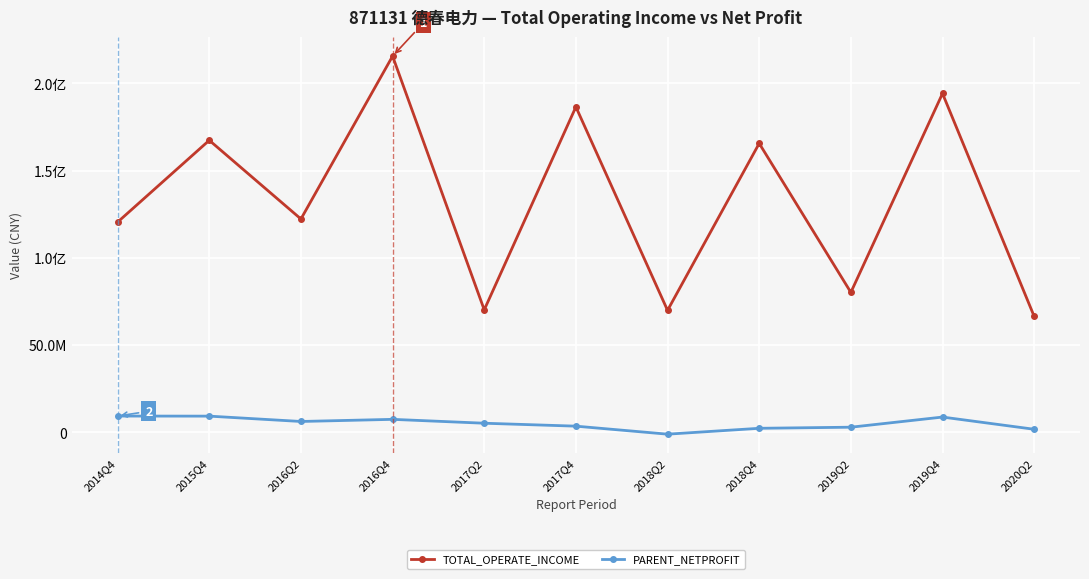

Rank the series at 2016Q2 from highest to lowest value.

TOTAL_OPERATE_INCOME, PARENT_NETPROFIT